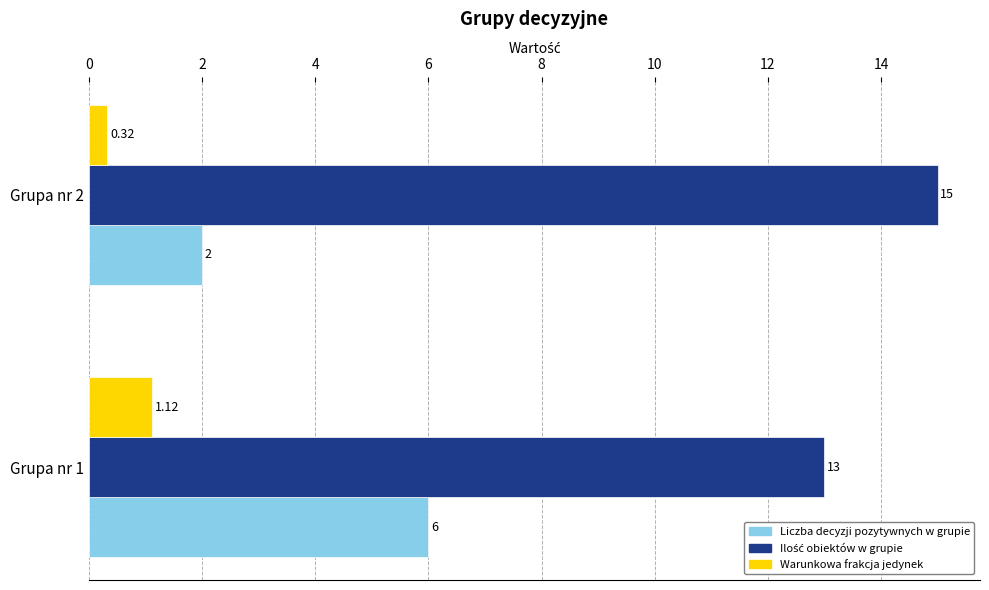

How many Warunkowa frakcja jedynek values are between 0 and 1?

1